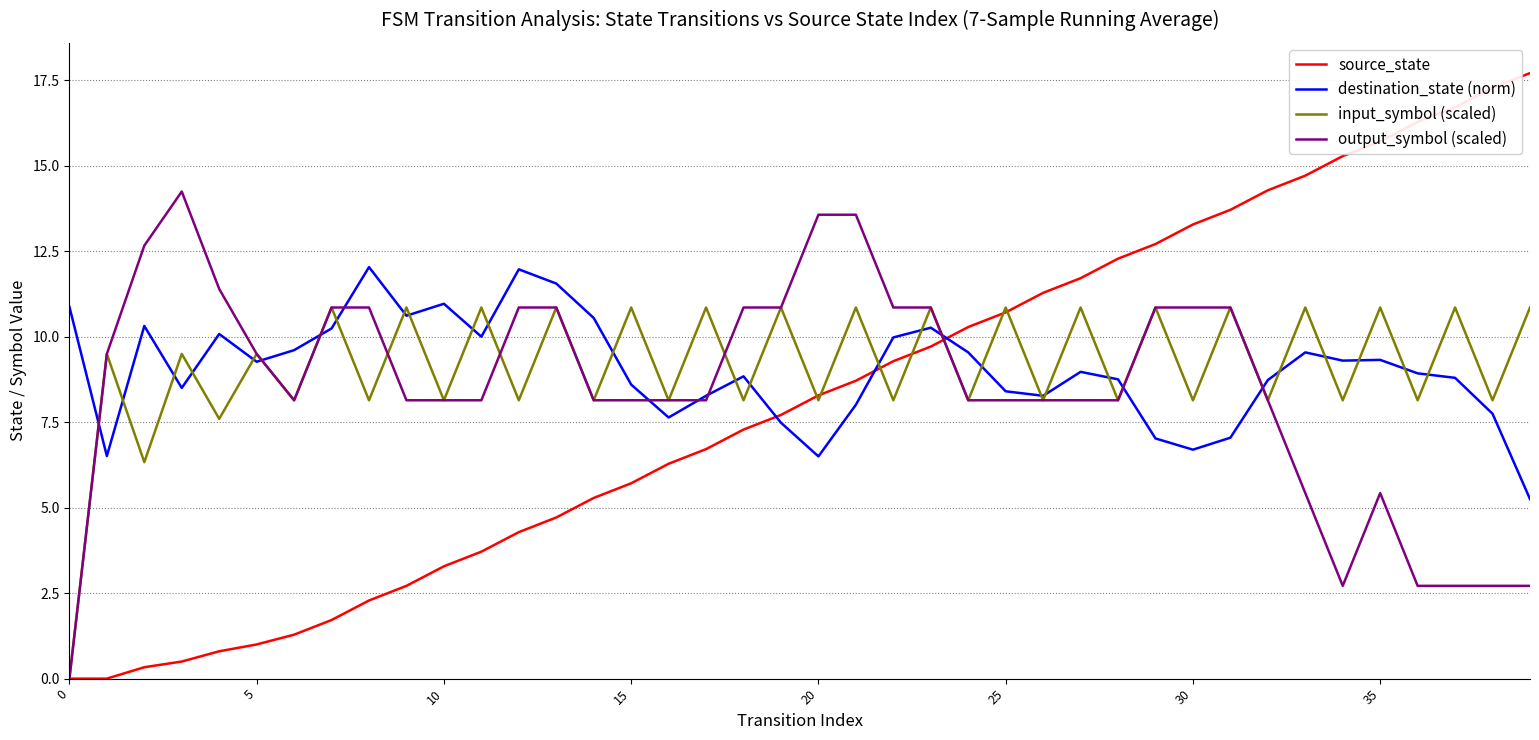

How many values in the output_symbol (scaled) series are below 8?

8